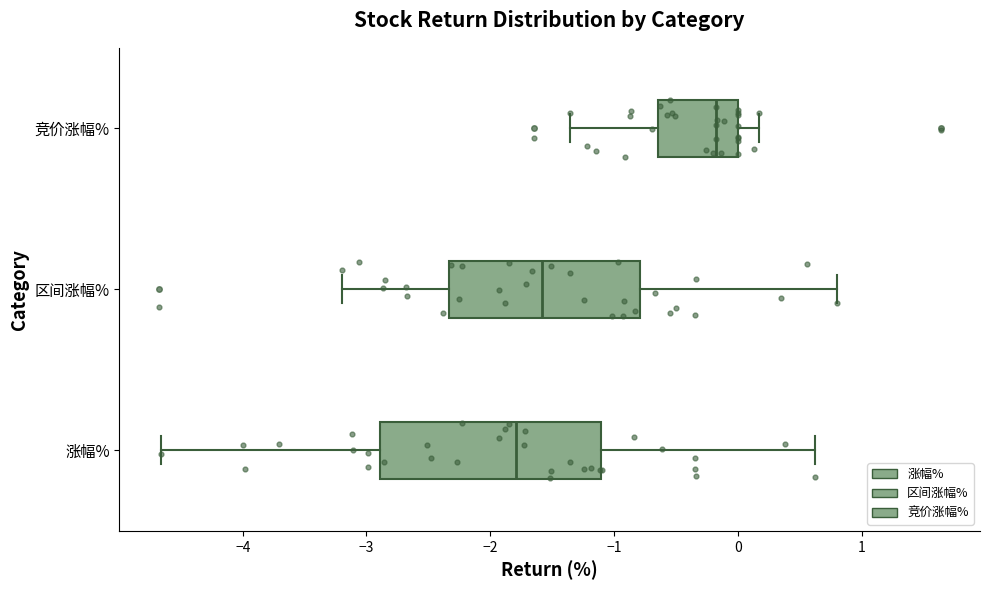

Reading bottom to top, read every box against the x-axis: the position of its median line, the range the box covers, and the ends of its whiskers. The values are not printed on the chart, so give them approximately, as read against the axis.

涨幅%: median -1.8, box -2.9 to -1.1, whiskers -4.7 to 0.6
区间涨幅%: median -1.6, box -2.3 to -0.8, whiskers -3.2 to 0.8
竞价涨幅%: median -0.2, box -0.6 to 0.0, whiskers -1.4 to 0.2